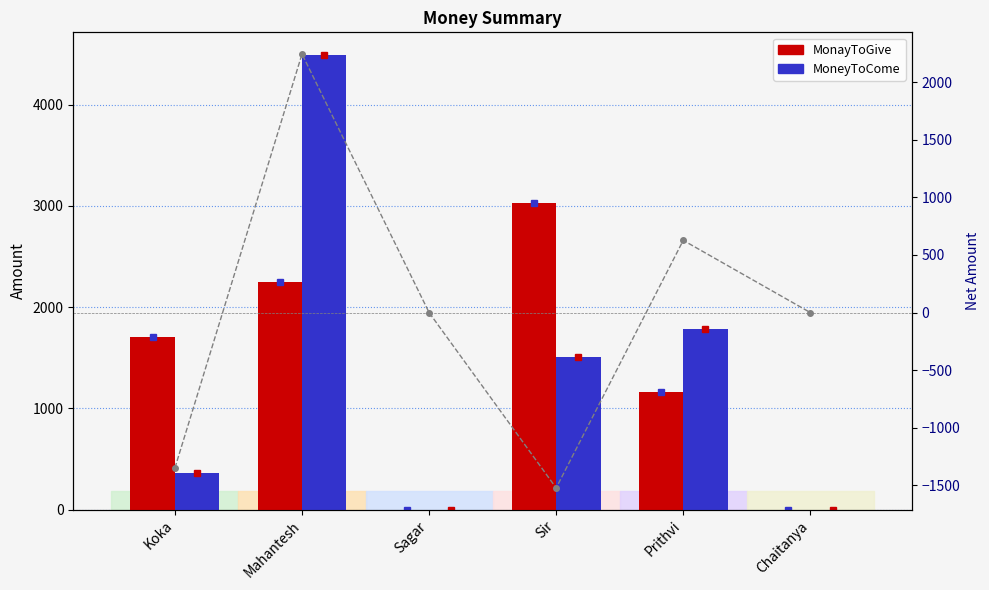

What is the label of the 2nd bar from the left?

Mahantesh